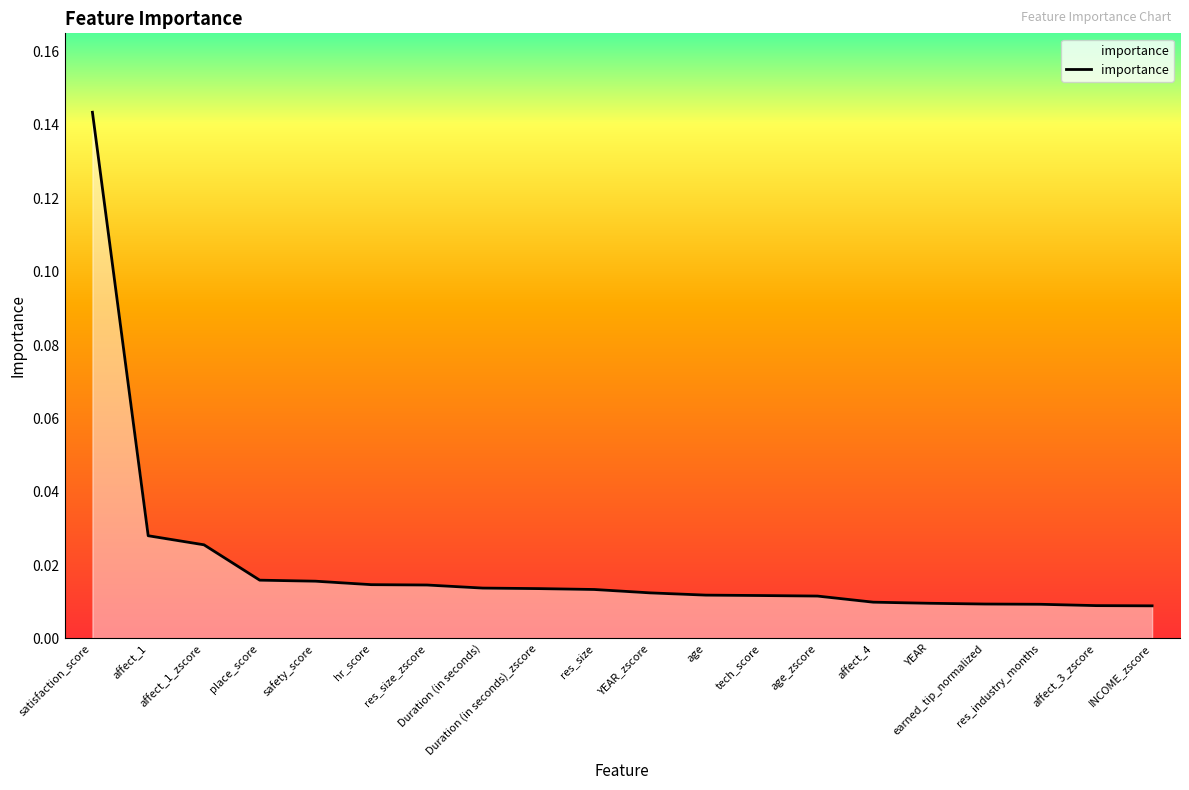

Is it true that the value at Duration (in seconds) is 0.0?

True